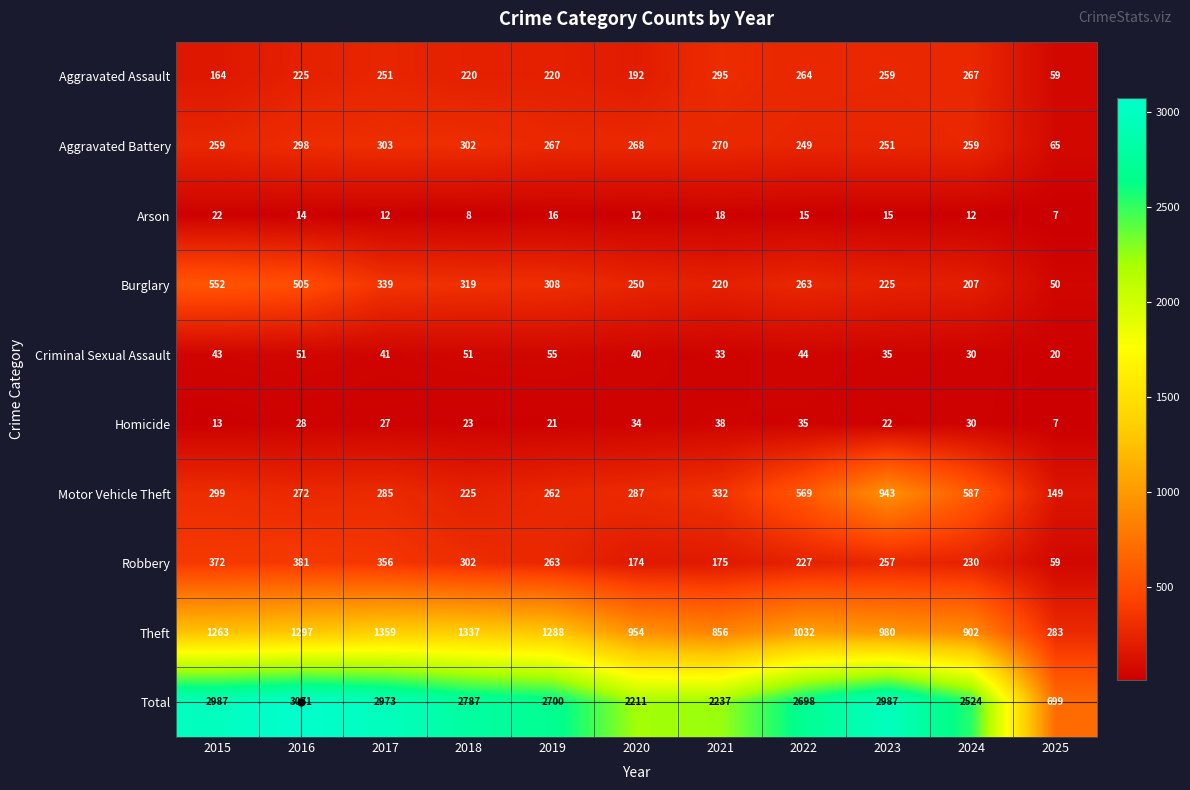

True or false: Theft has a value of 1671 at 2022.

False